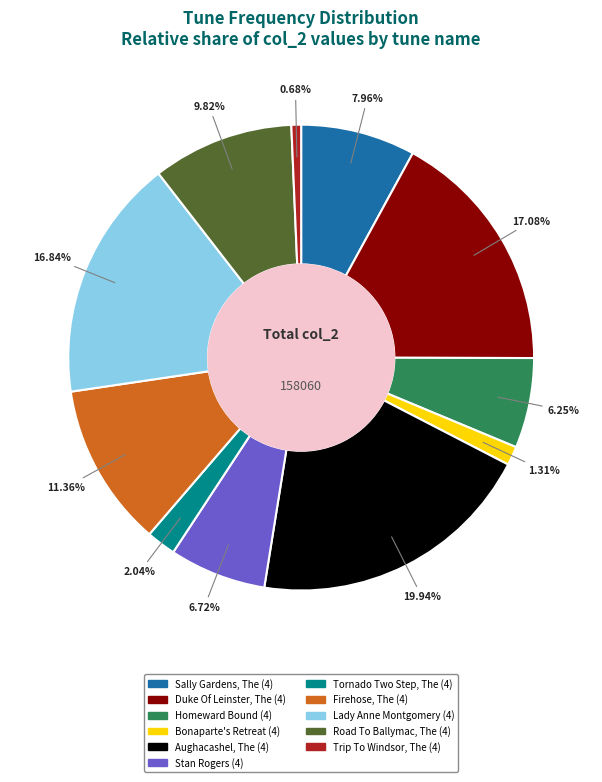

True or false: Firehose, The (4) accounts for 26% of the total.

False